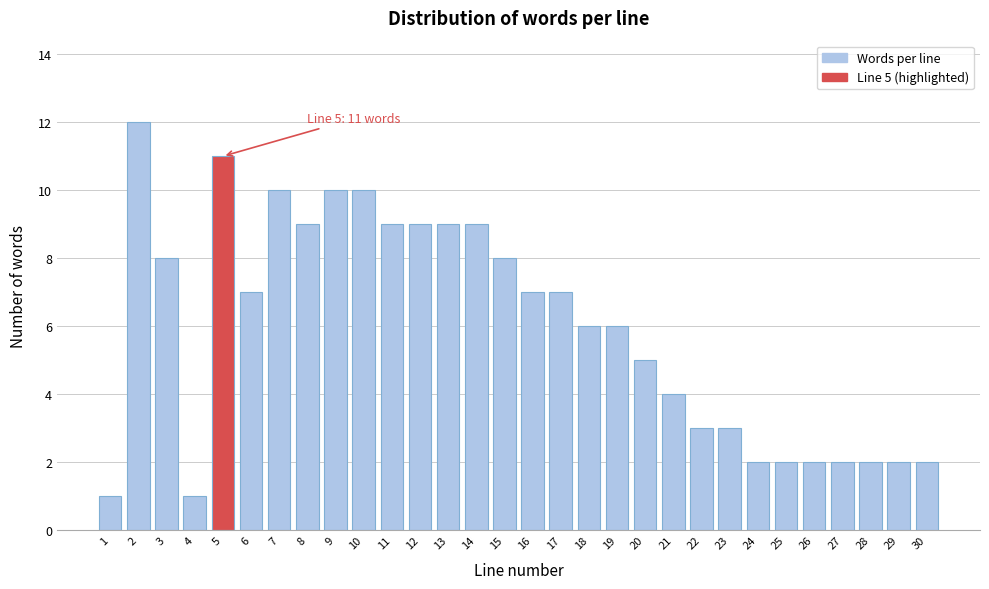

Reading right to left, extract all data points from this chart.

2	2	2	2	2	2	2	3	3	4	5	6	6	7	7	8	9	9	9	9	10	10	9	10	7	11	1	8	12	1